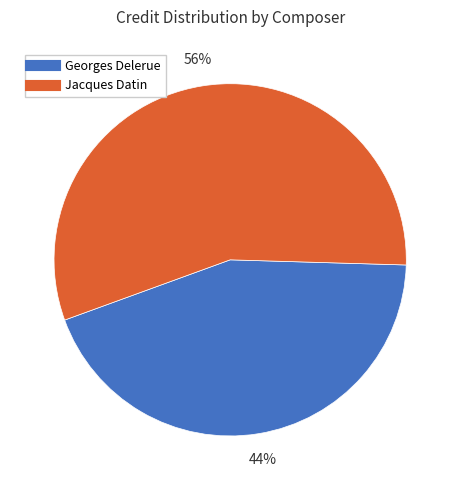

Does any single category account for the majority?

Yes